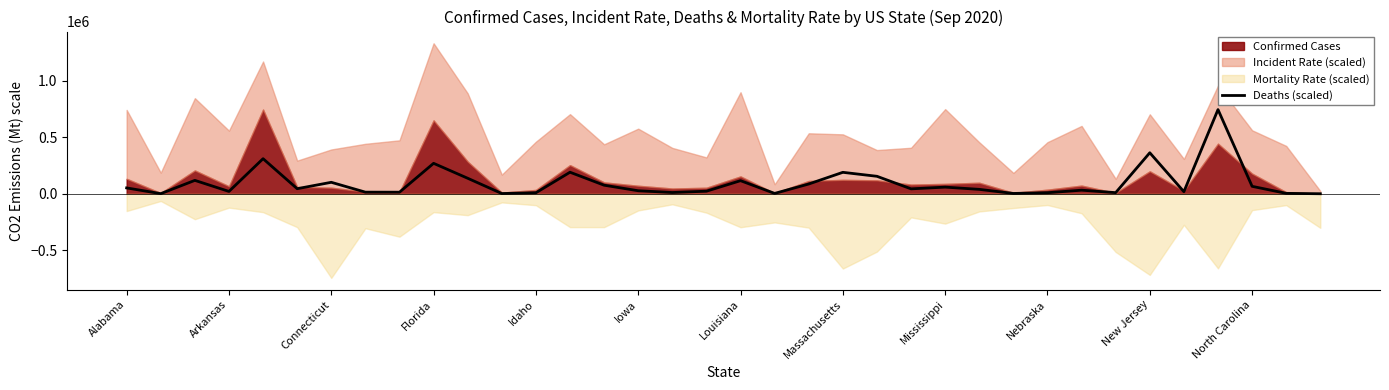

What is the sum of all values?

3352472.3